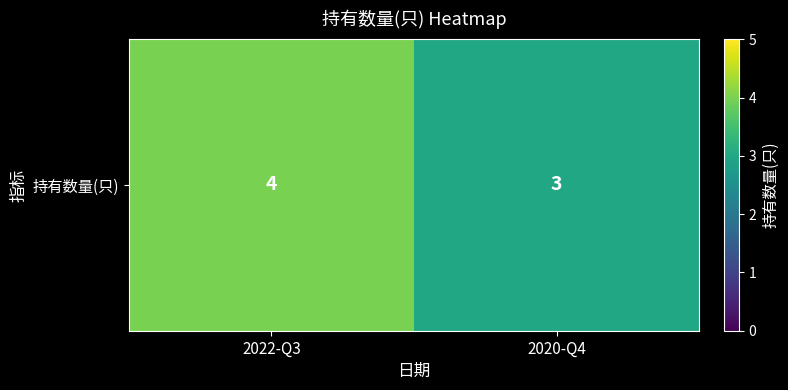

At which category does the chart reach its peak across all series?

2022-Q3